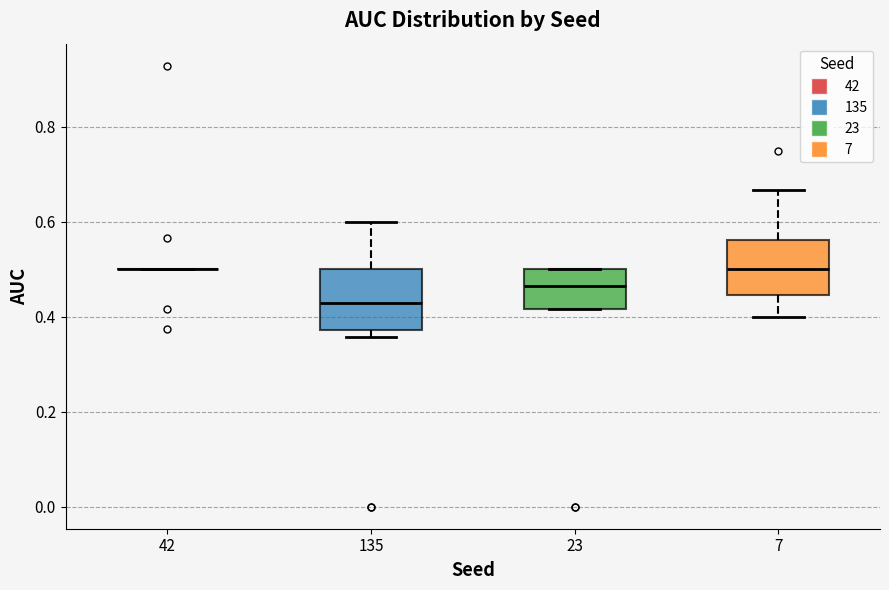

Reading left to right, read every box against the y-axis: the position of its median line, the range the box covers, and the ends of its whiskers. The values are not printed on the chart, so give them approximately, as read against the axis.

42: box collapsed to a line at 0.50, whiskers 0.50 to 0.50
135: median 0.42, box 0.38 to 0.50, whiskers 0.36 to 0.60
23: median 0.46, box 0.42 to 0.50, whiskers 0.42 to 0.50
7: median 0.50, box 0.44 to 0.56, whiskers 0.40 to 0.66